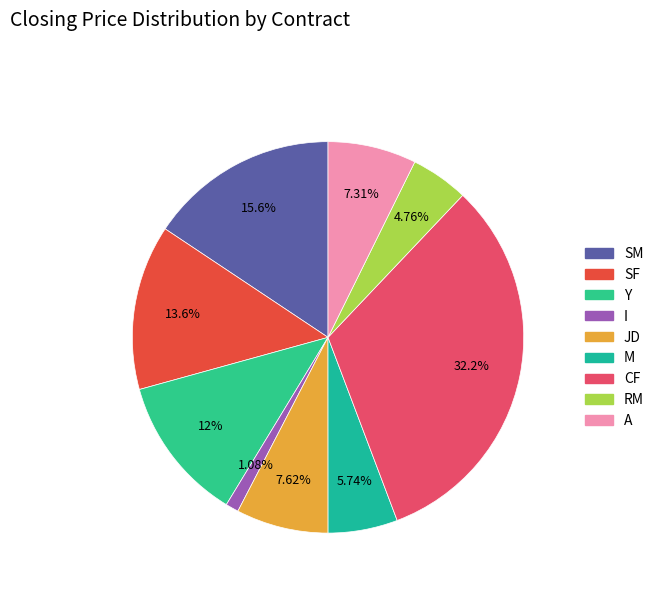

The Y slice represents 25% of the pie. True or false?

False